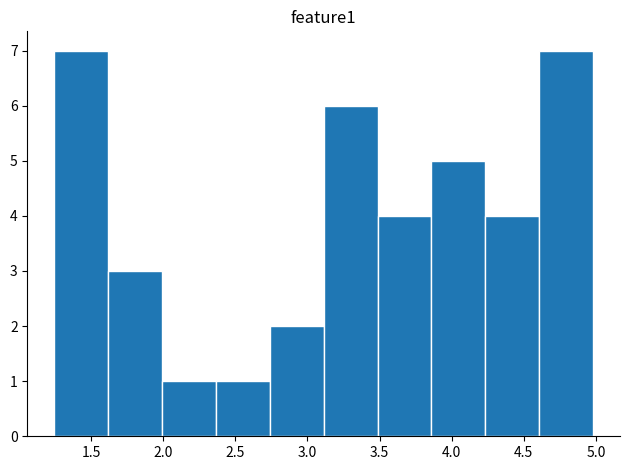

How tall is the bar that spans 4.60 to 5.00 on the x-axis? Neither the bar edges nor the heights are printed on the chart, so give them approximately, as read against the axes.

7